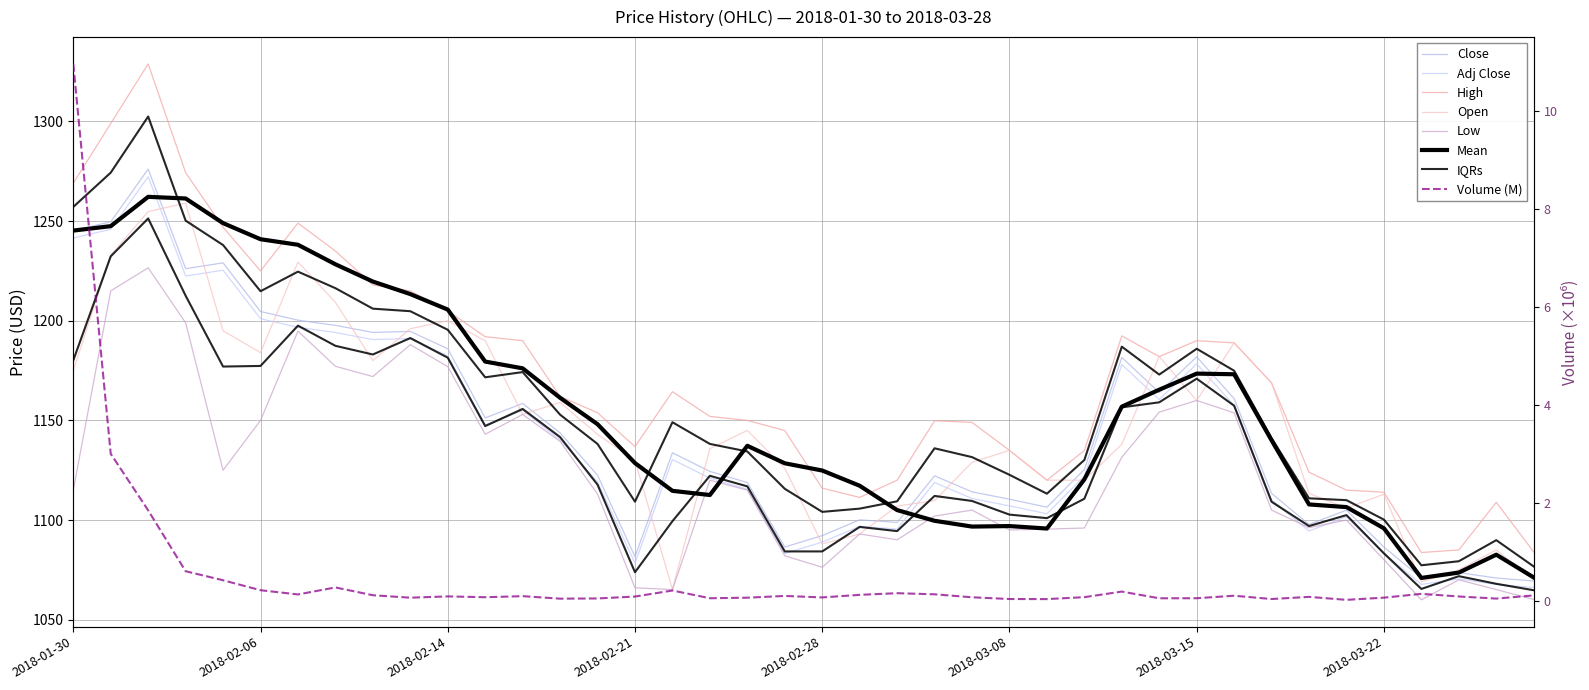

Which series has the widest spread of values?

High